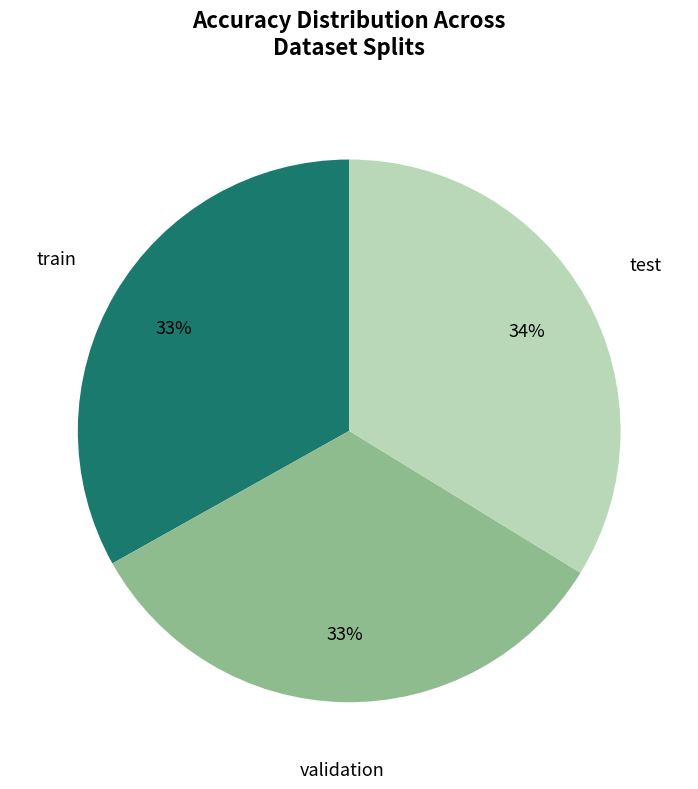

To the nearest percent, what is the difference between the largest and smallest slice percentages?

1%